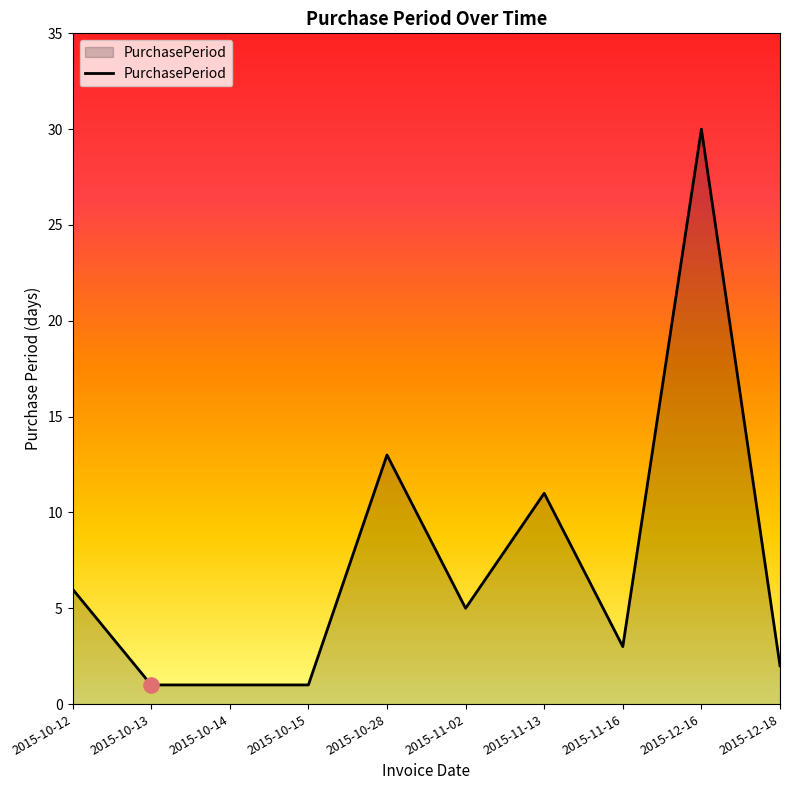

What is the change in value from 2015-10-14 to 2015-12-18?

+1